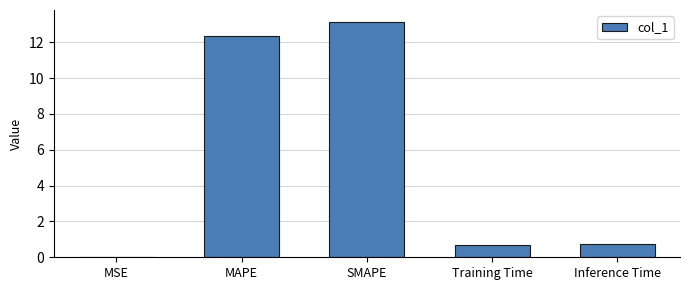

Which category has the highest value across all series?

SMAPE